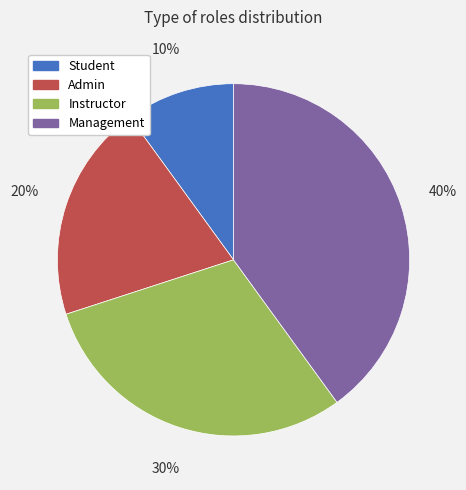

Is there a majority slice in this chart?

No